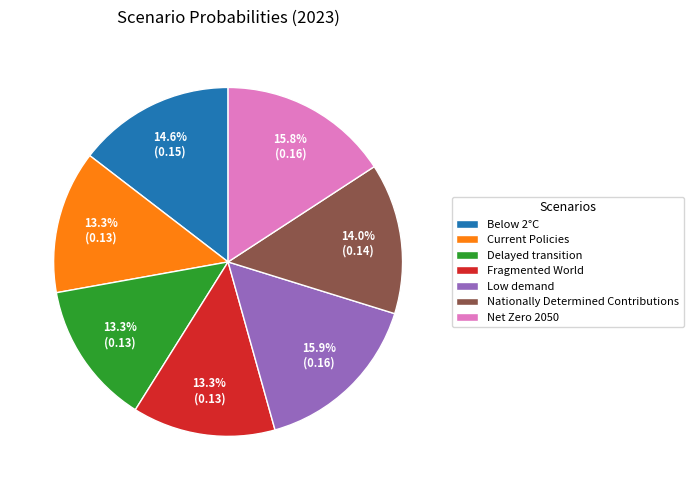

Is there any slice that represents more than half of the pie?

No